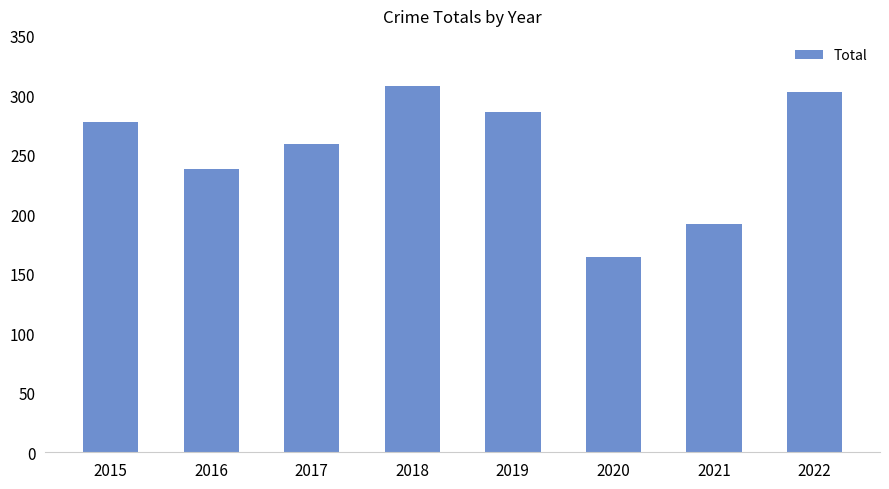

What is the value of the 1st bar from the left?

278